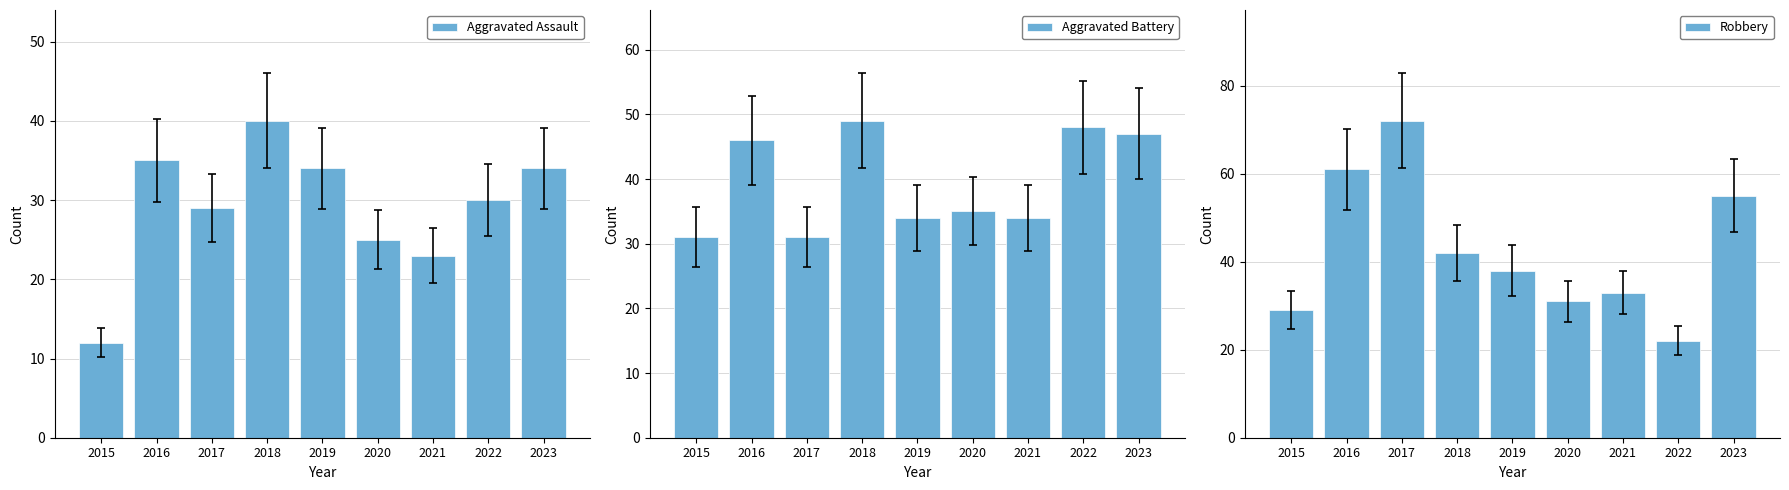

The value of Aggravated Assault at 2018 is 67. True or false?

False